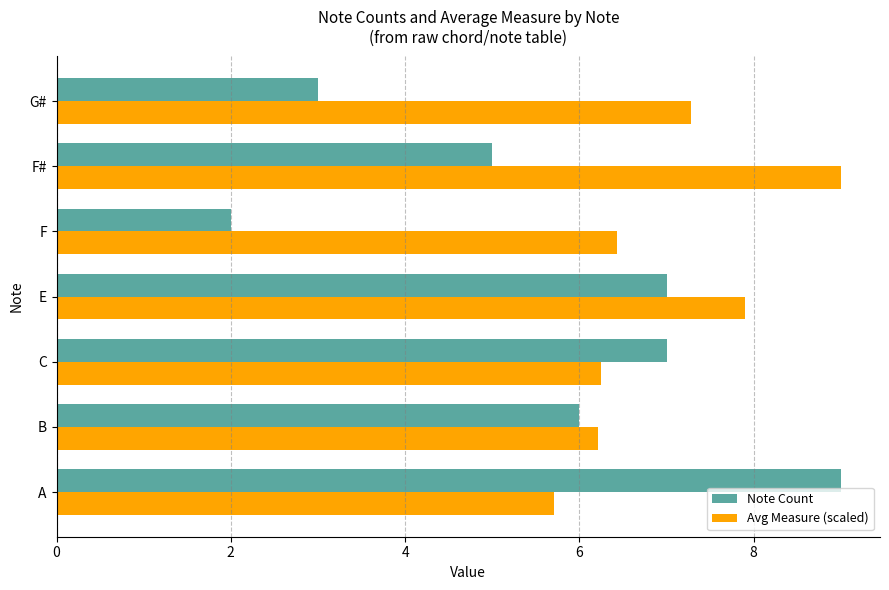

At how many categories does at least one series exceed 6?

7